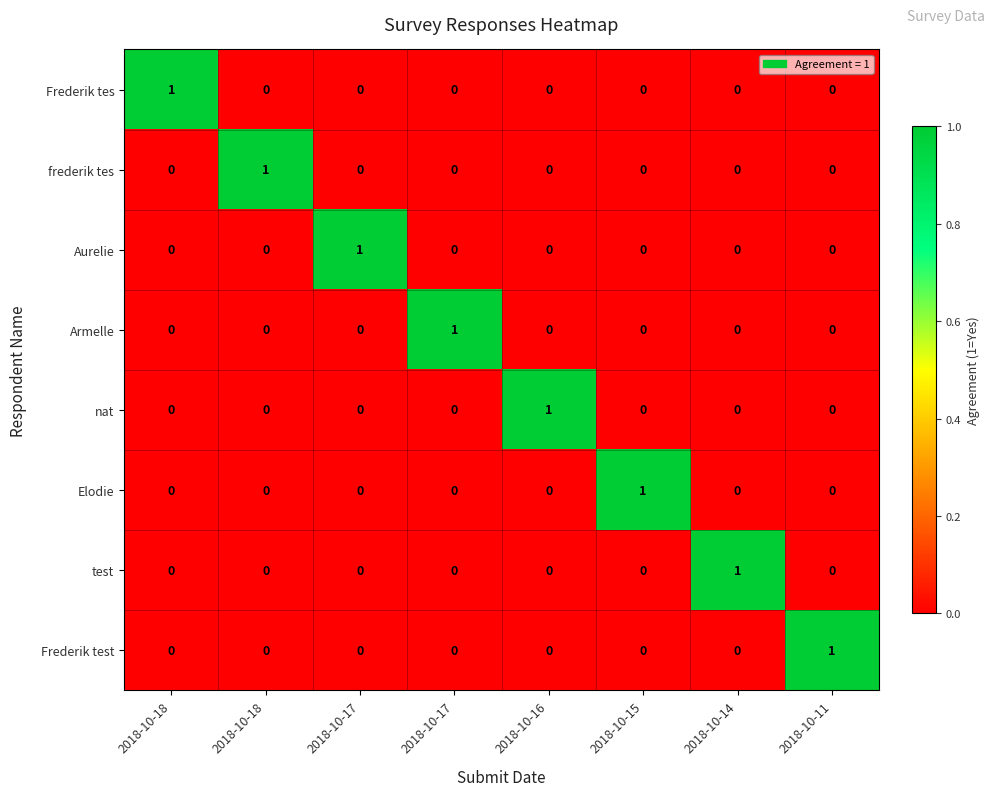

At how many categories does at least one series exceed 0?

8